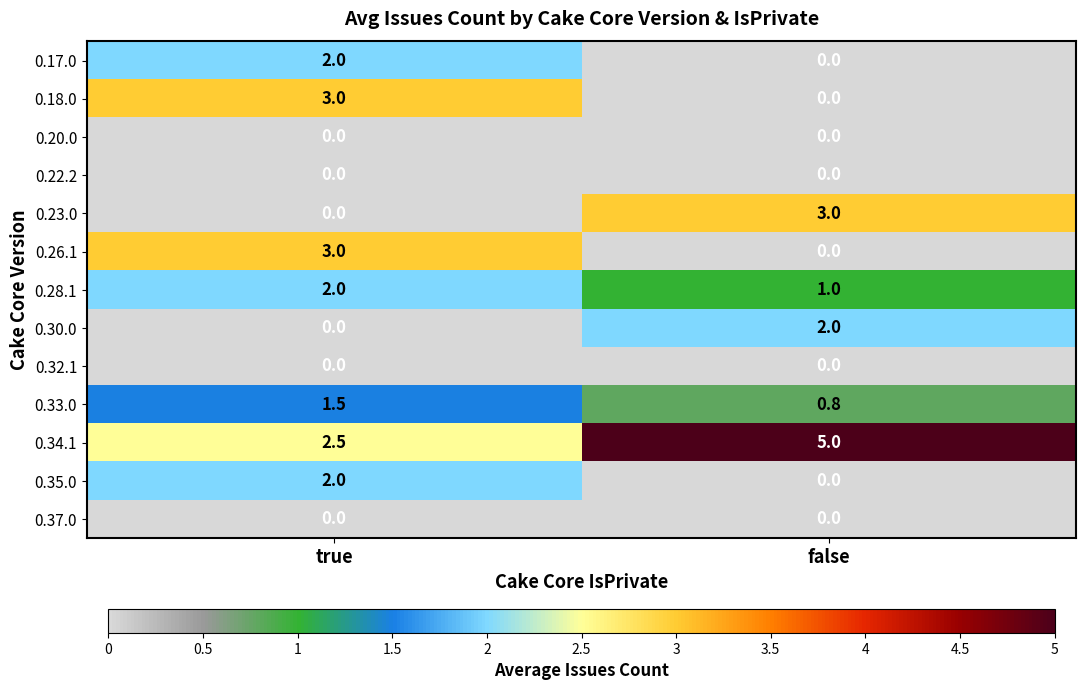

Count the number of data series in this chart.

13